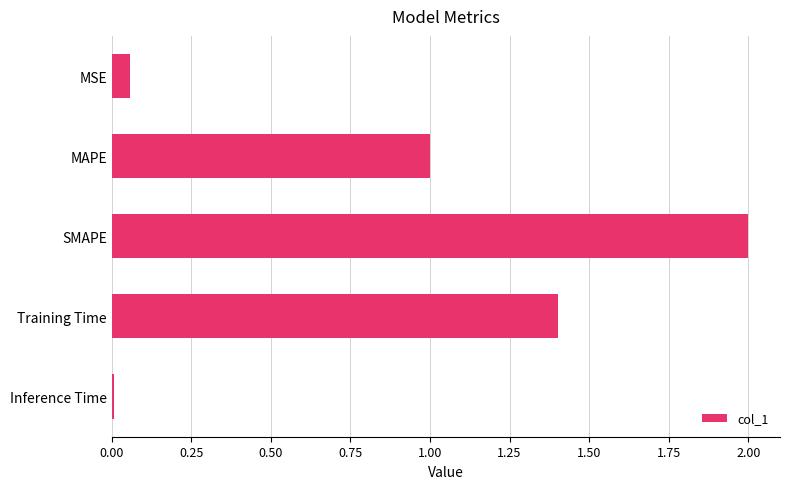

List the labels in order of value, largest first.

SMAPE, Training Time, MAPE, MSE, Inference Time